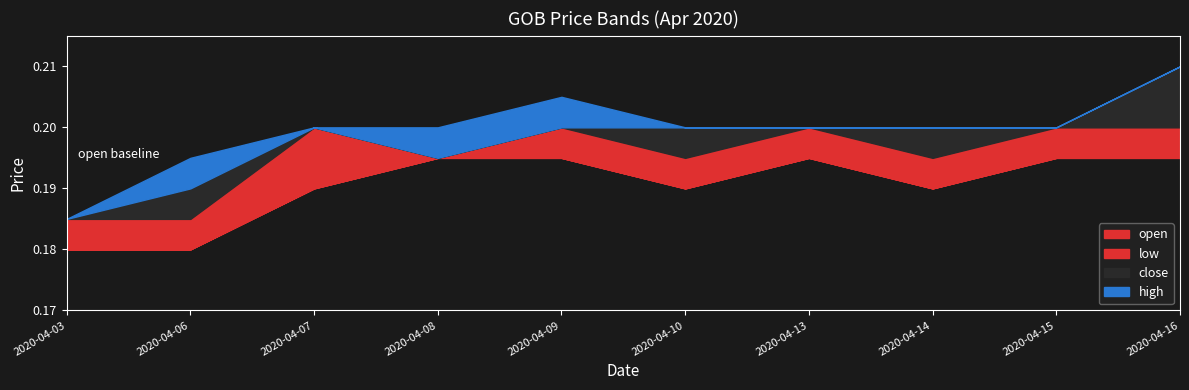

Which category has the lowest value in the high series?

2020-04-03